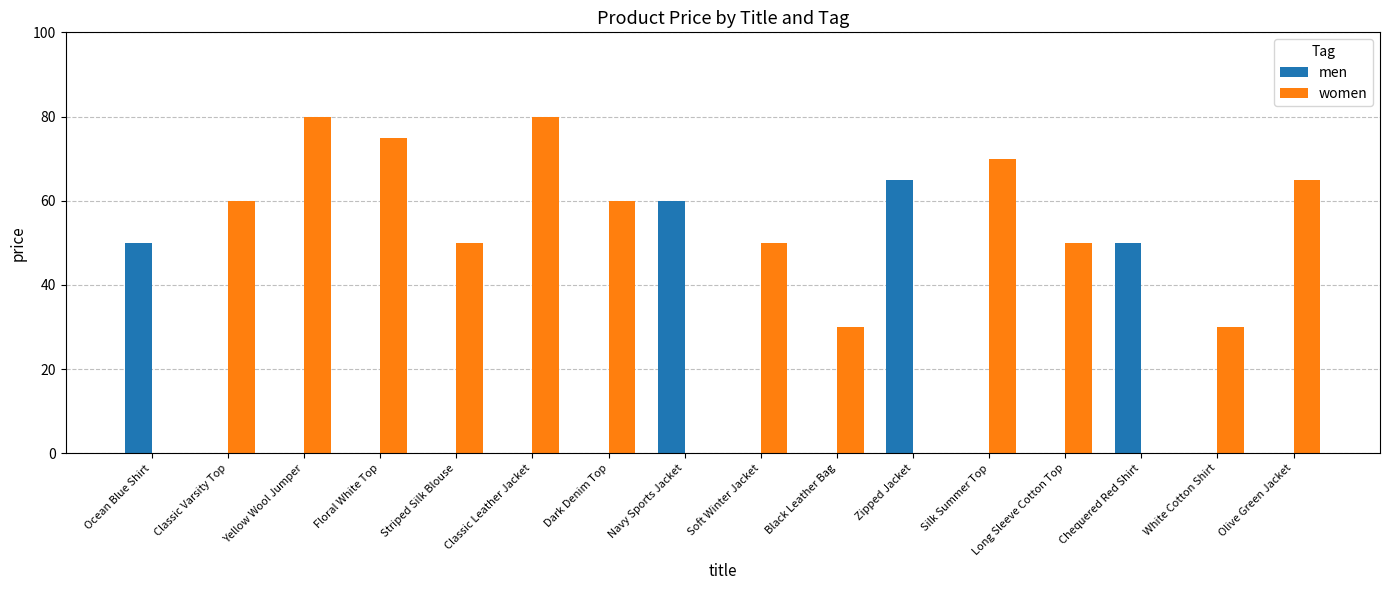

What is the greatest value displayed?

80